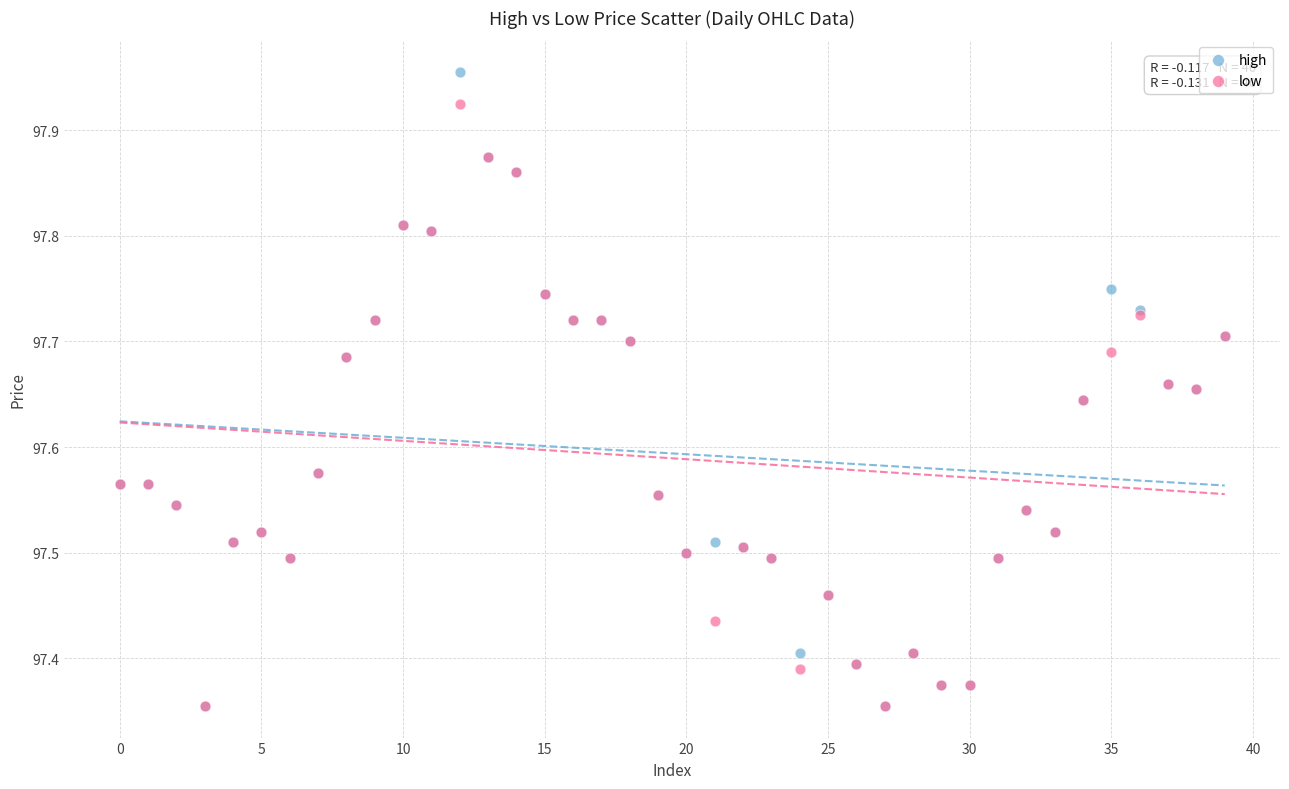

Which series contains the highest Y value?

high